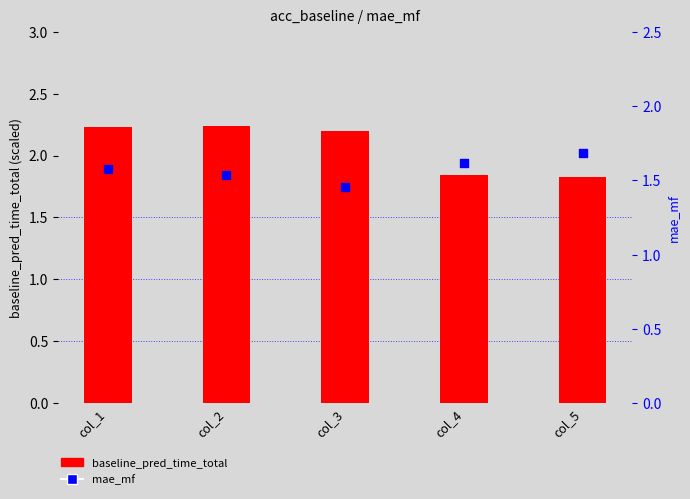

What is the total value across all series at col_3?

3.7